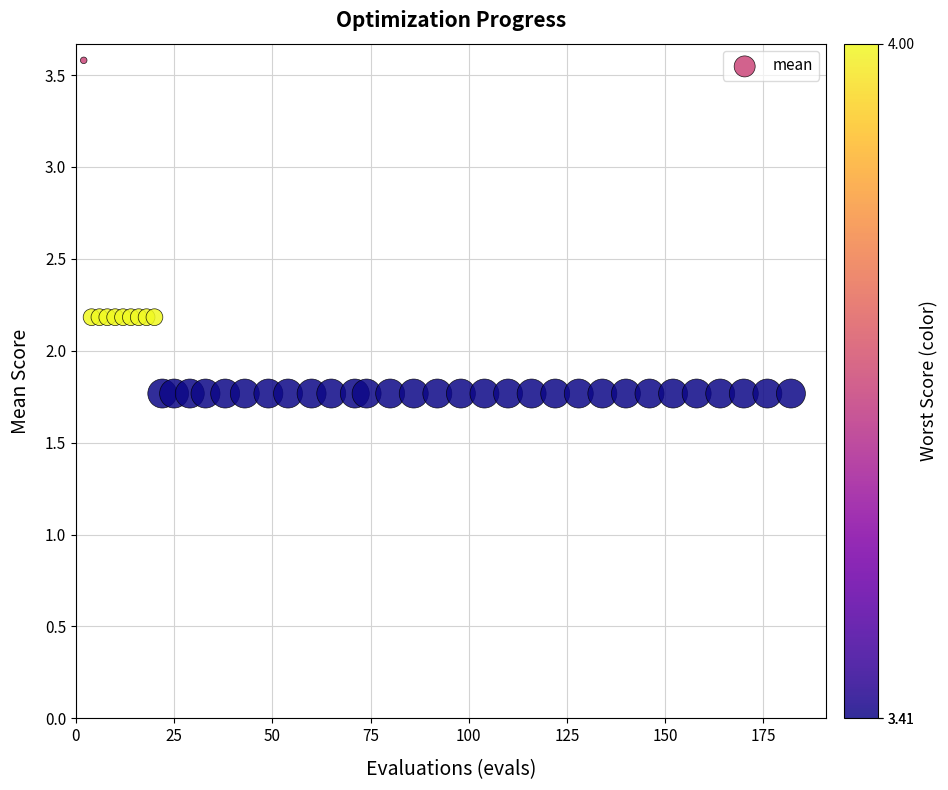

What is the range of Y values (max minus min)?

1.8